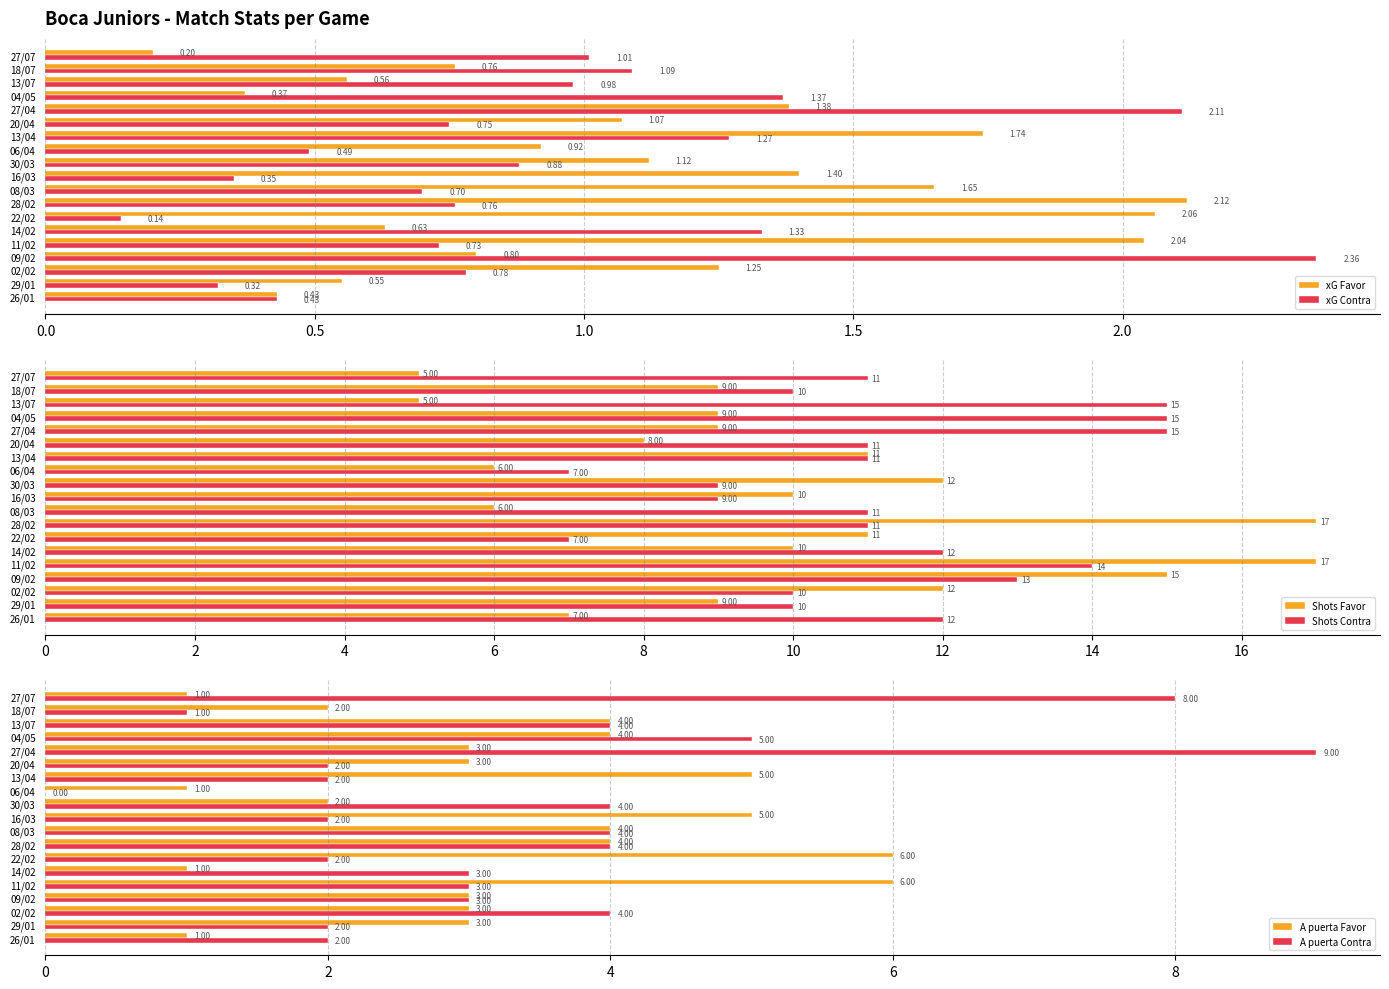

What is the sum of the A puerta Favor values at 20/04 and 26/01?

4